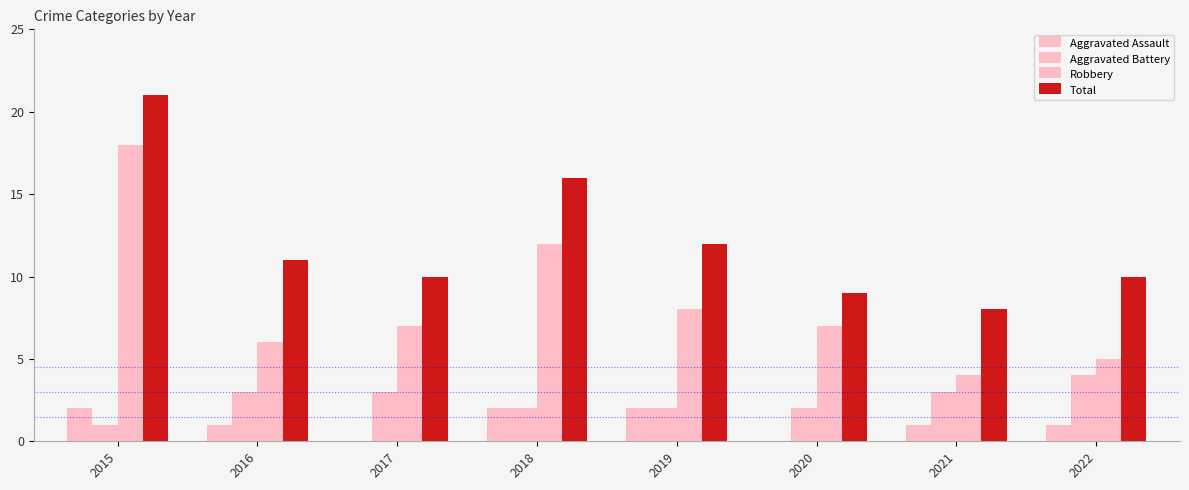

At which label does Total reach its minimum?

2021